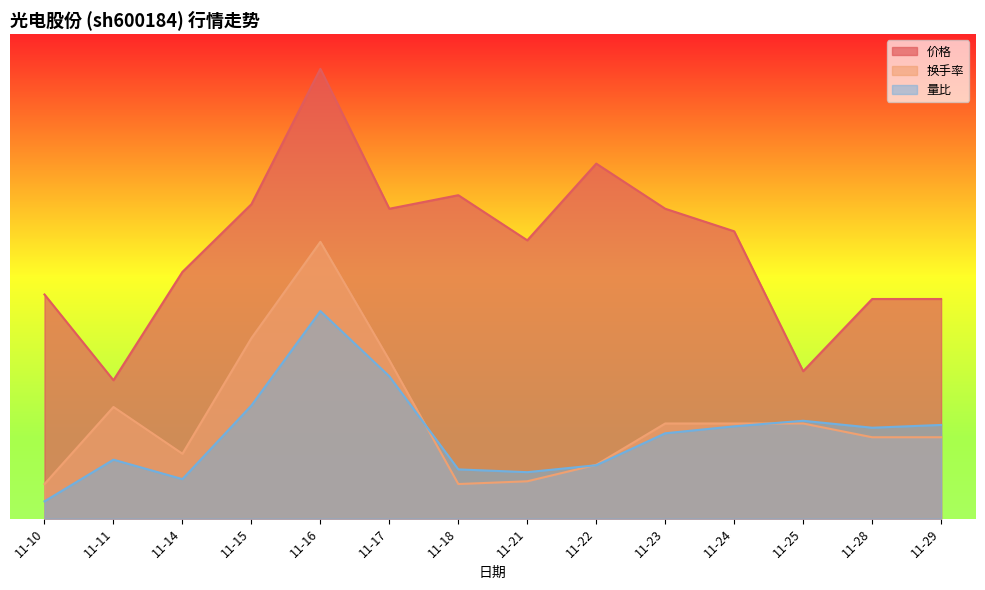

Where does the 换手率 series first go above 2?

11-11